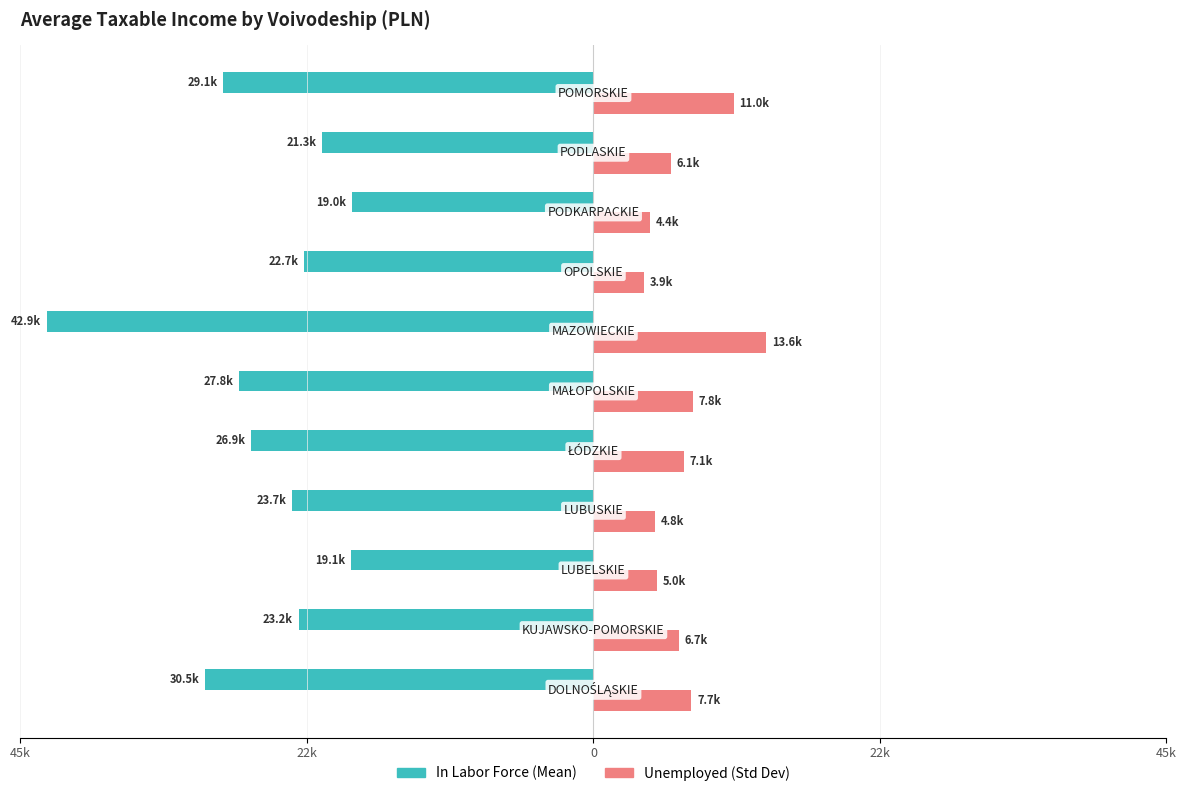

Is it true that In Labor Force equals -30472.2 at 45k?

True